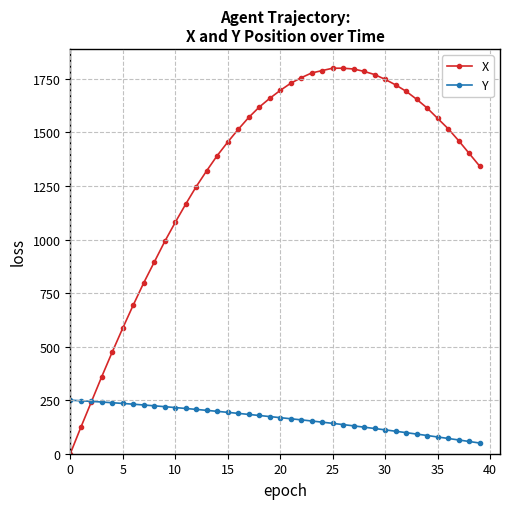

What is the value of the X point at the 17th from the left?

1514.2